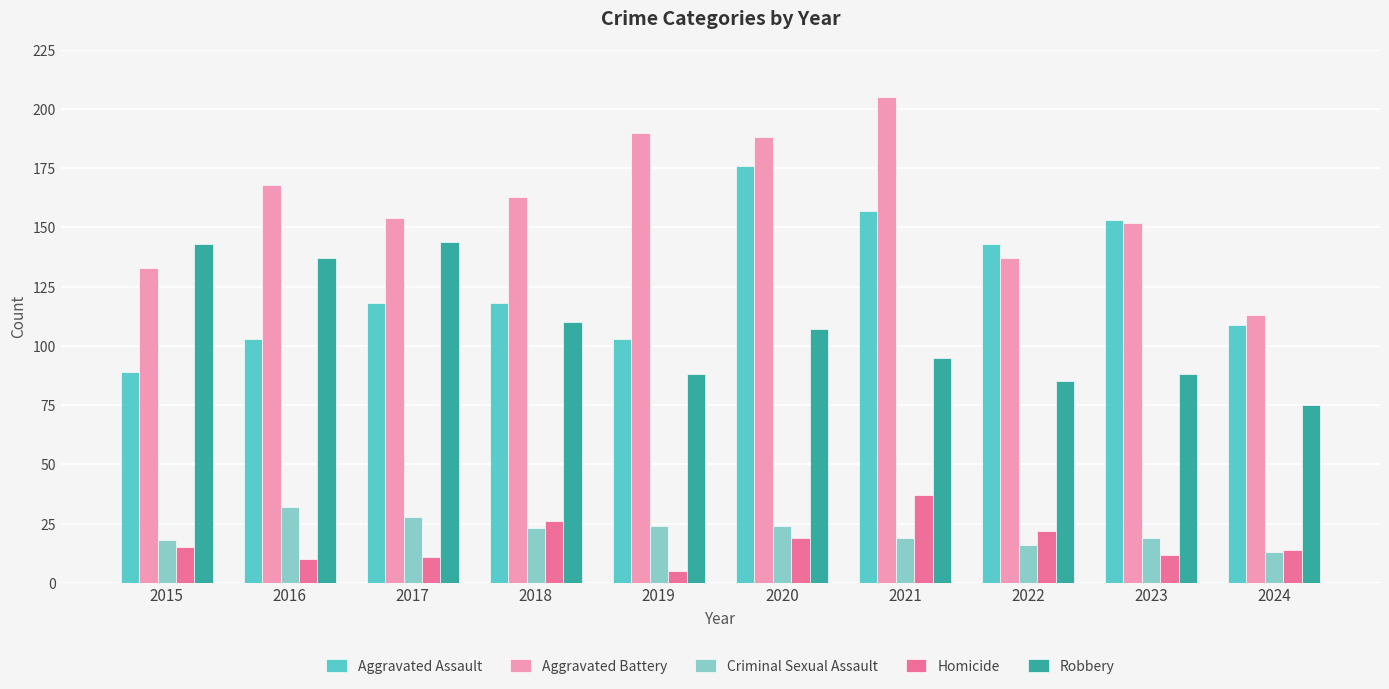

How many data points in Homicide are less than 15?

5